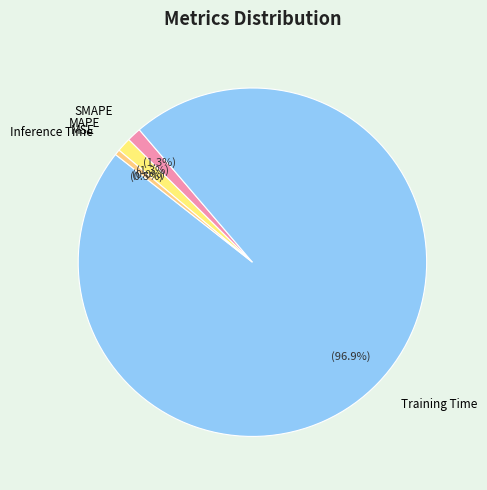

What percentage do MAPE and SMAPE together represent?

2.6%